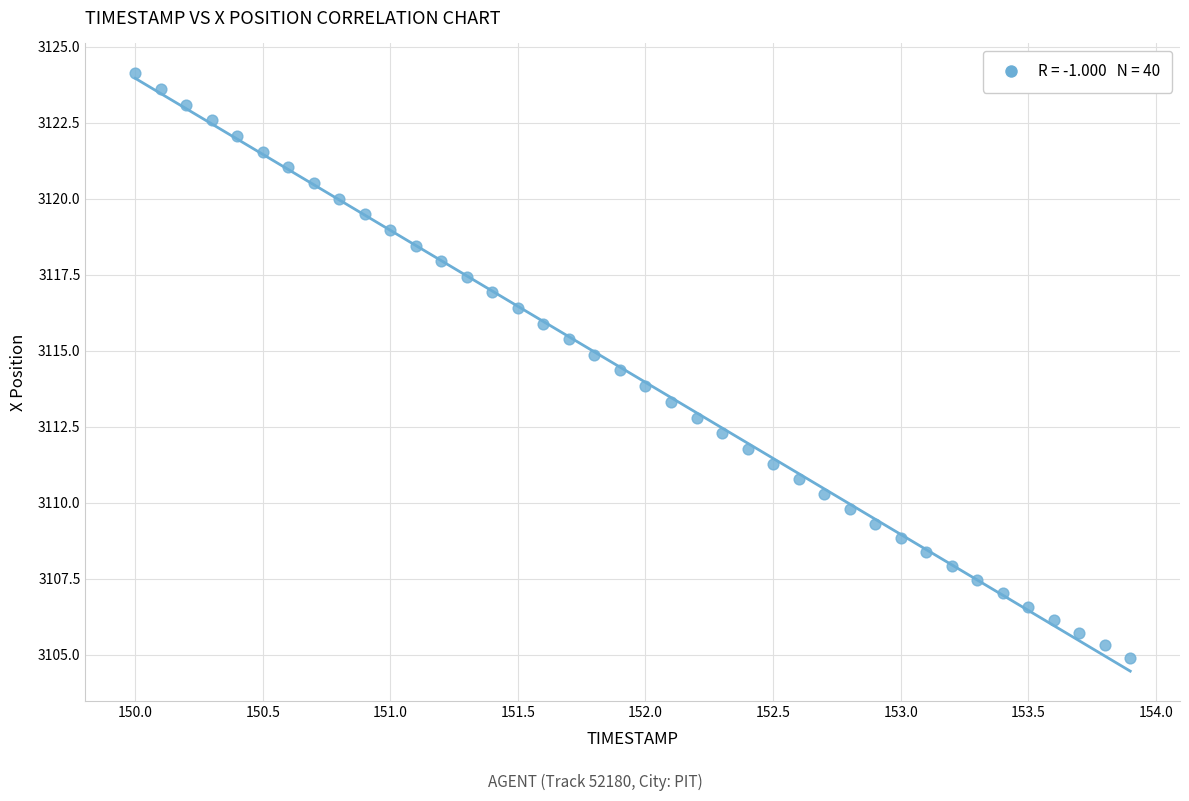

What is the range of X values (max minus min)?

3.9